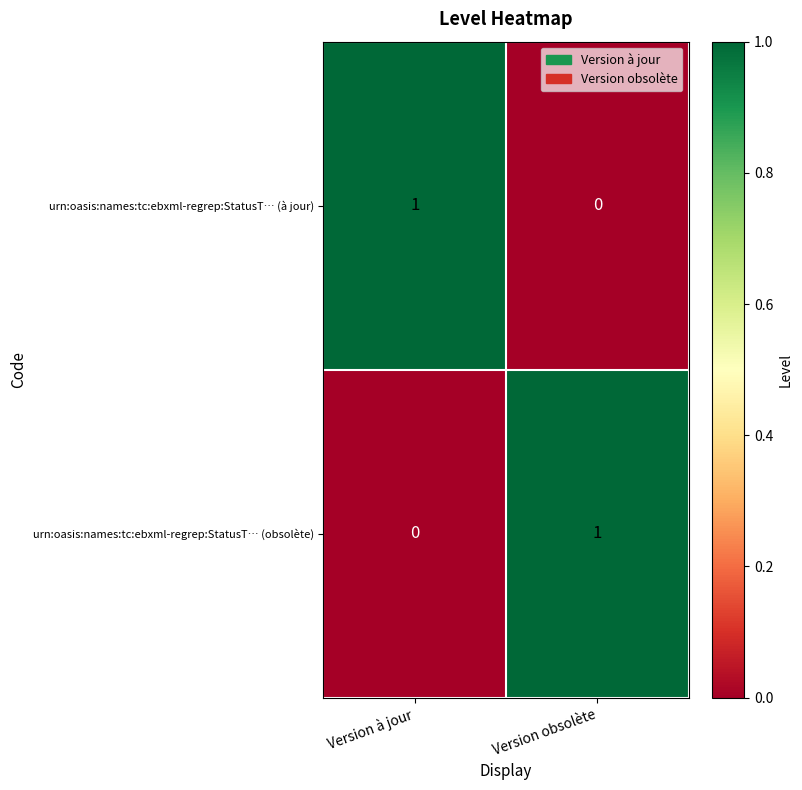

Reading left to right, list all the values displayed in this chart.

urn:oasis:names:tc:ebxml-regrep:StatusT… (à jour): Version à jour=1	Version obsolète=0
urn:oasis:names:tc:ebxml-regrep:StatusT… (obsolète): Version à jour=0	Version obsolète=1